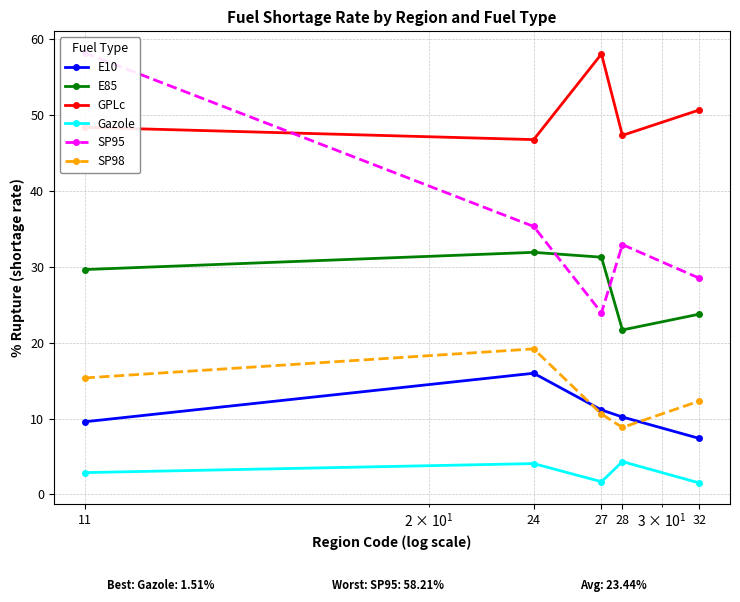

What are all the series names shown in the legend?

E10, E85, GPLc, Gazole, SP95, SP98